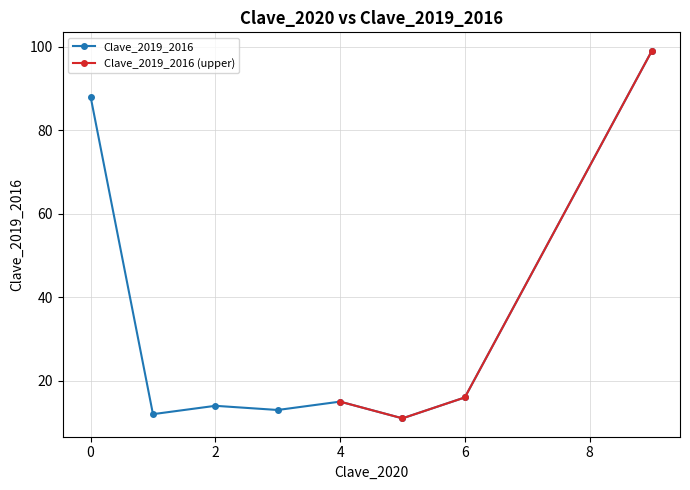

What is the change in value from 4 to 6?

+1